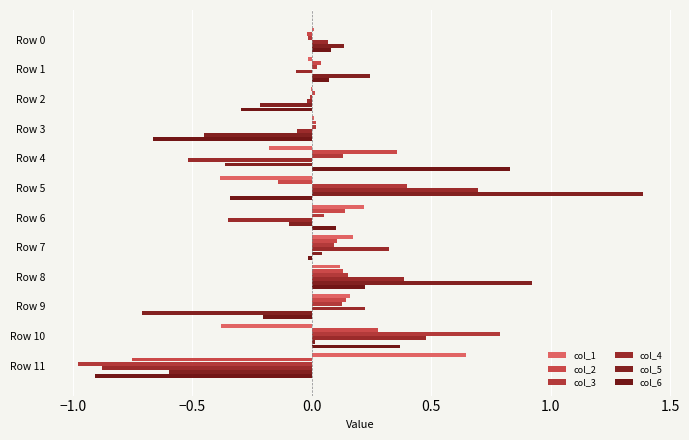

How many data points does each series have?

12